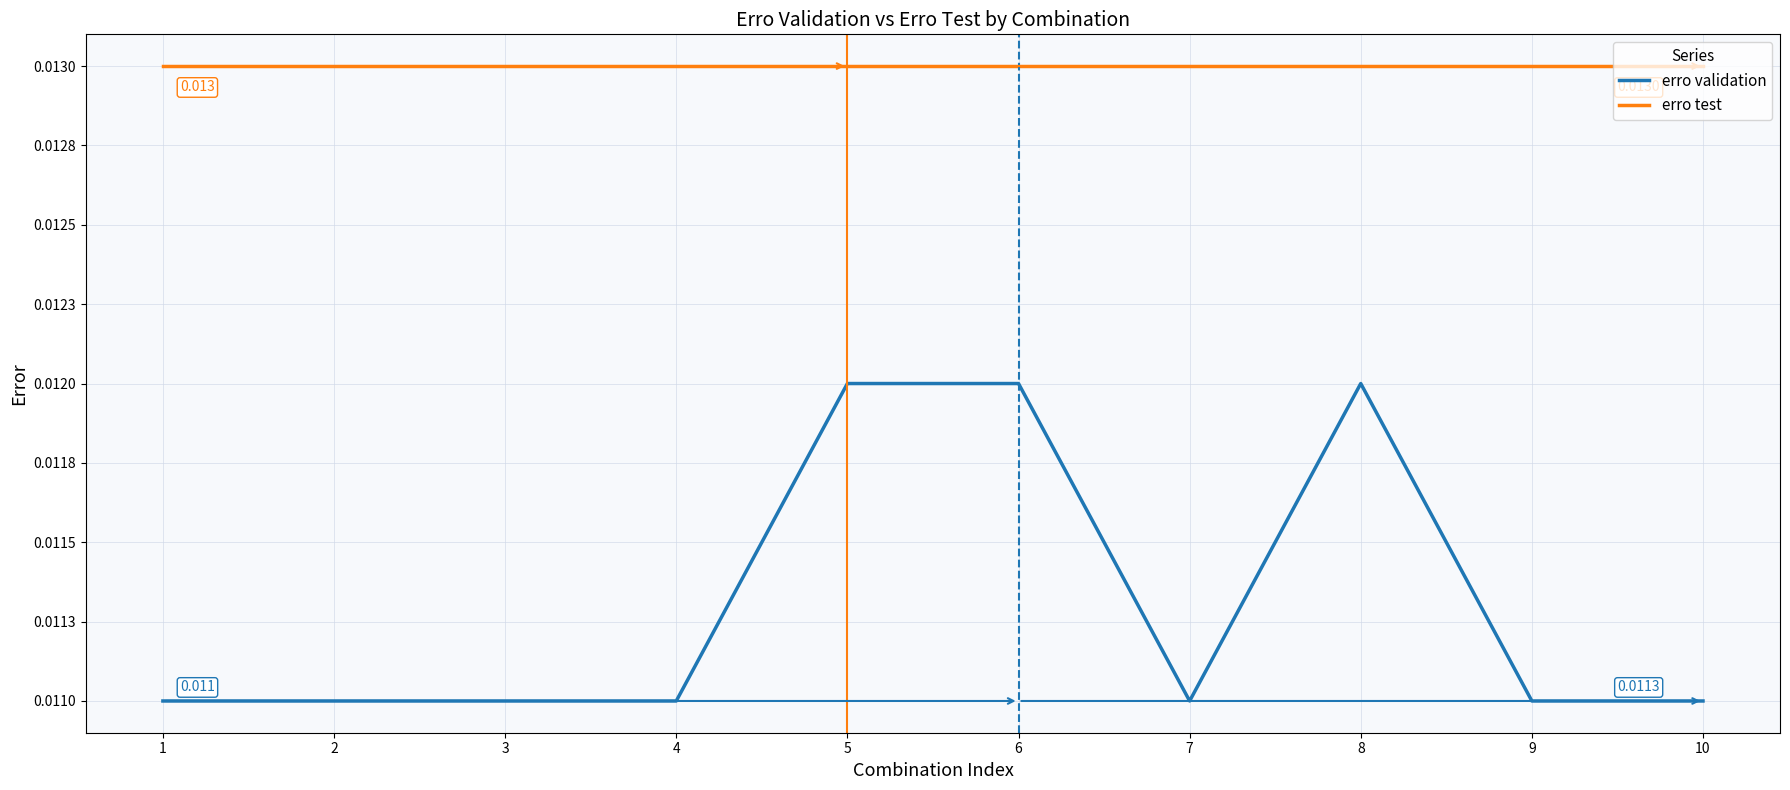

At how many categories does at least one series exceed 0?

10